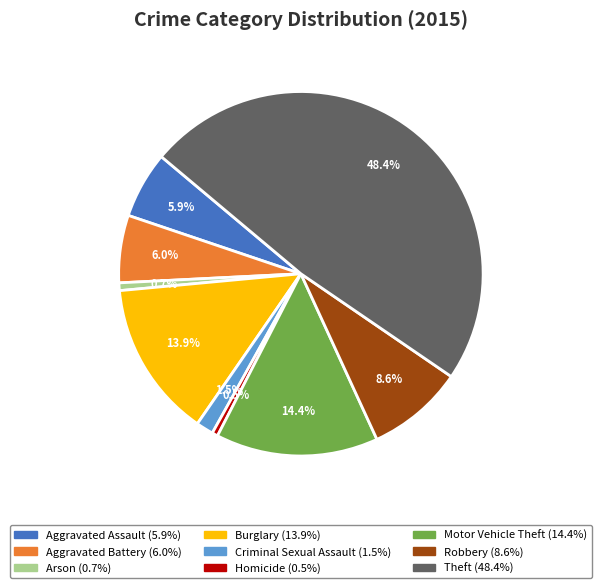

Is it true that Robbery is 9% of the pie?

True